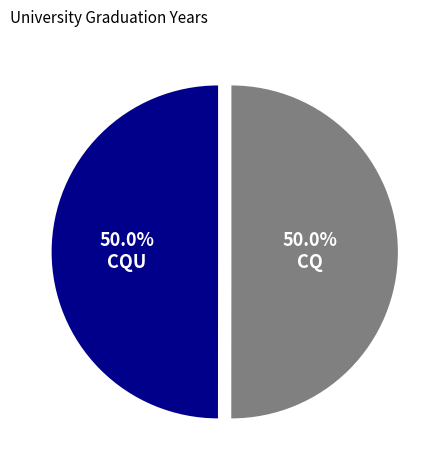

What percentage is NOT represented by CQ?

50.0%